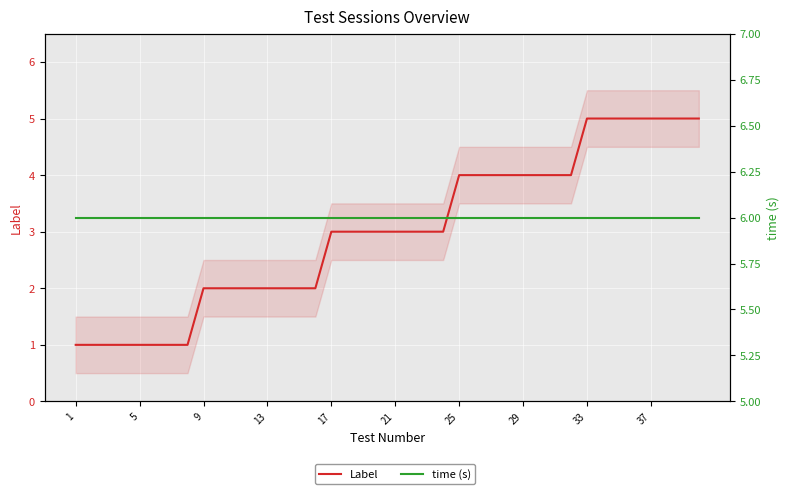

True or false: Label and time (s) cross at least once.

False